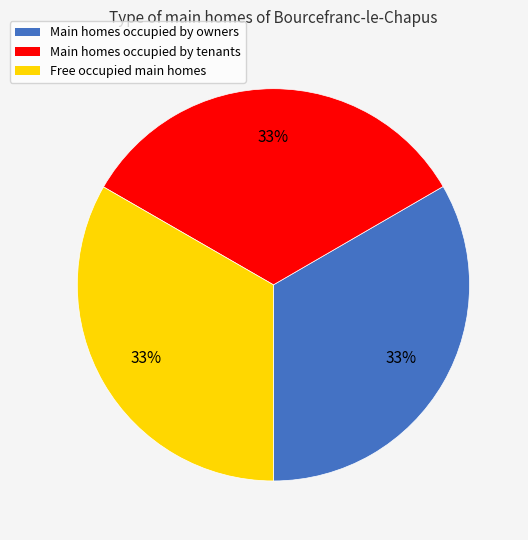

Do Main homes occupied by owners and Free occupied main homes together represent more than half of the pie?

Yes